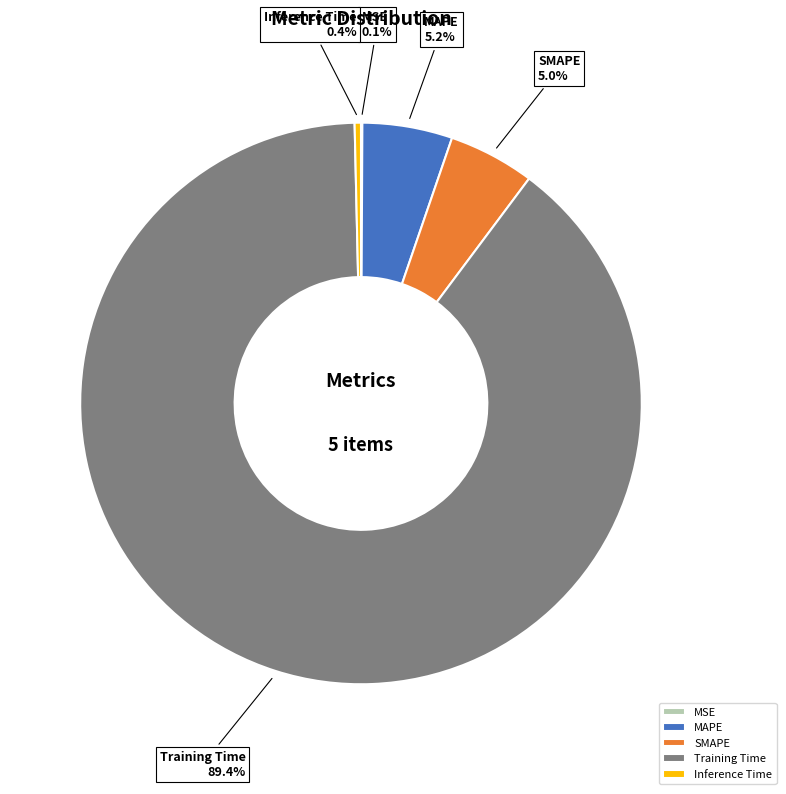

Combined, do Training Time and SMAPE account for over 50%?

Yes